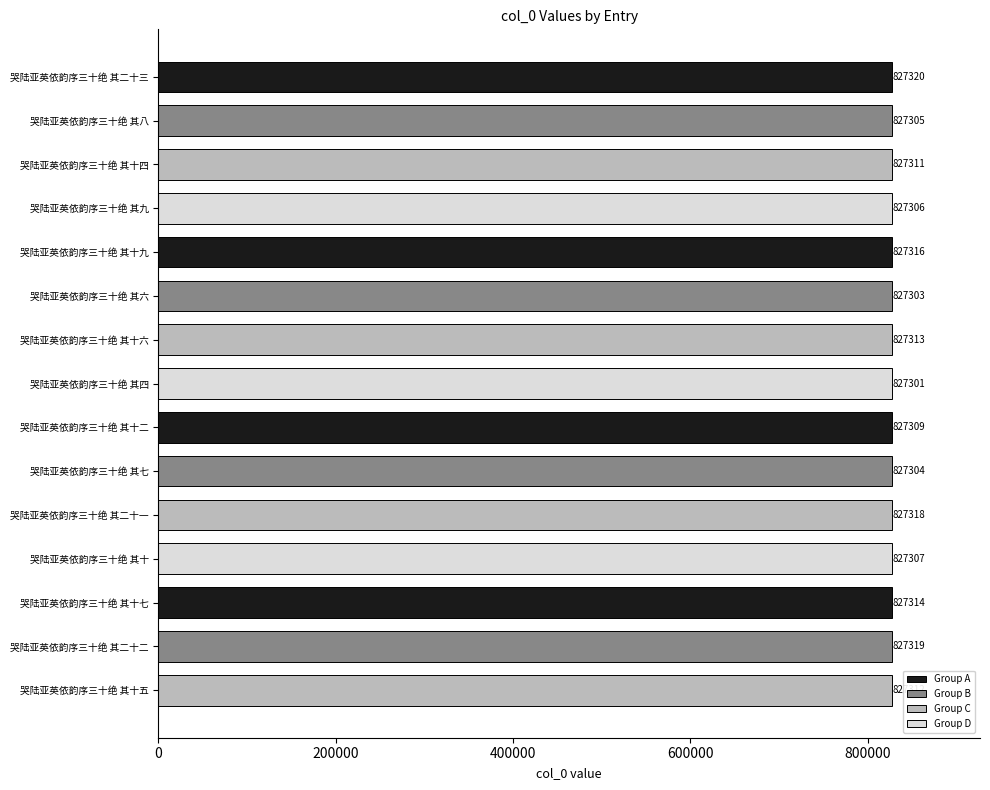

Count the number of categories in the chart.

15